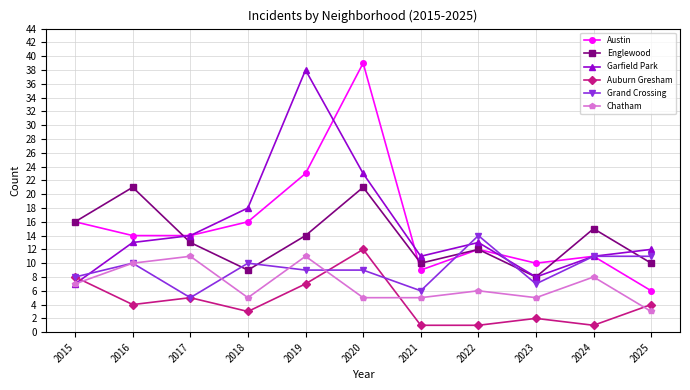

Reading left to right, list all the values displayed in this chart.

Austin: 16	14	14	16	23	39	9	12	10	11	6
Englewood: 16	21	13	9	14	21	10	12	8	15	10
Garfield Park: 7	13	14	18	38	23	11	13	8	11	12
Auburn Gresham: 8	4	5	3	7	12	1	1	2	1	4
Grand Crossing: 8	10	5	10	9	9	6	14	7	11	11
Chatham: 7	10	11	5	11	5	5	6	5	8	3